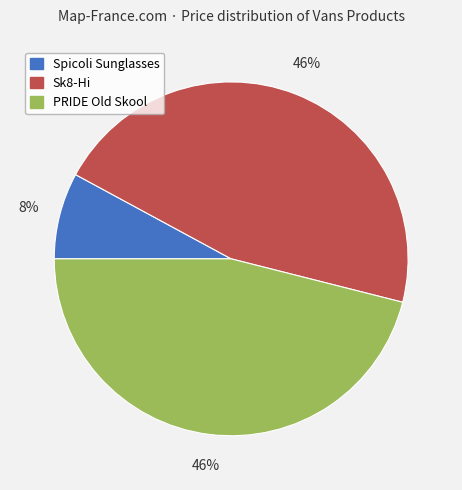

Is it true that Spicoli Sunglasses is 1% of the pie?

False